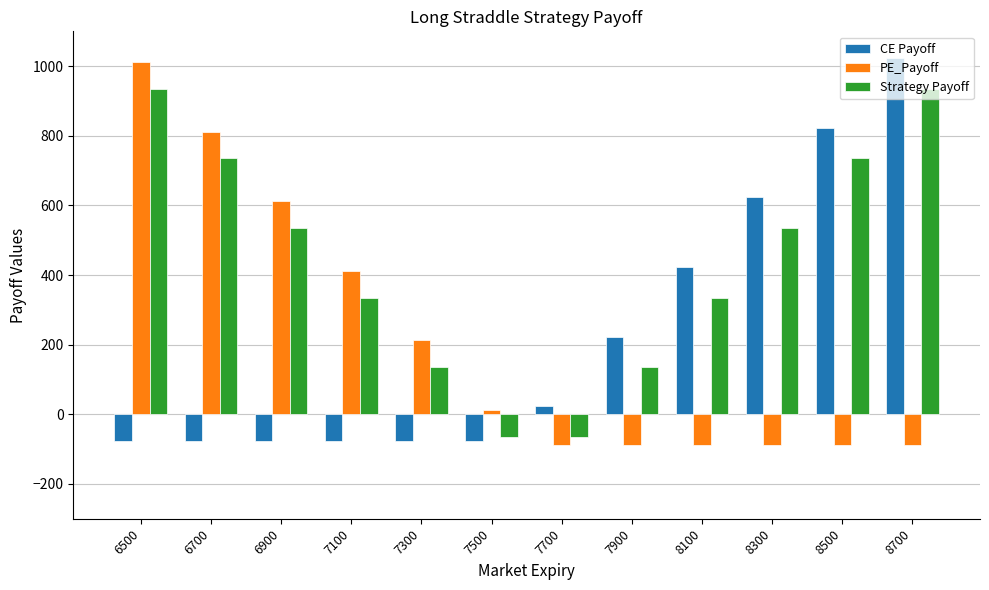

True or false: Strategy Payoff has a value of -110 at 7700.

False